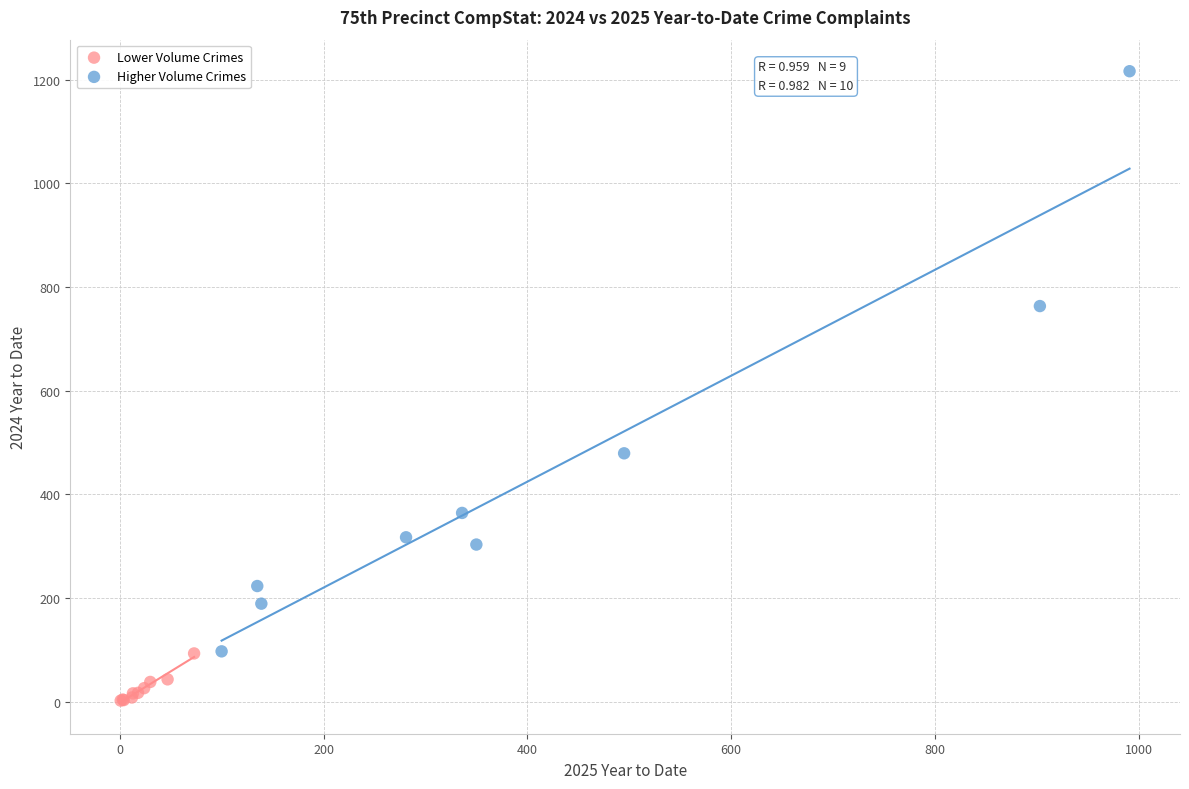

Which series has the largest Y range (max minus min)?

Higher Volume Crimes